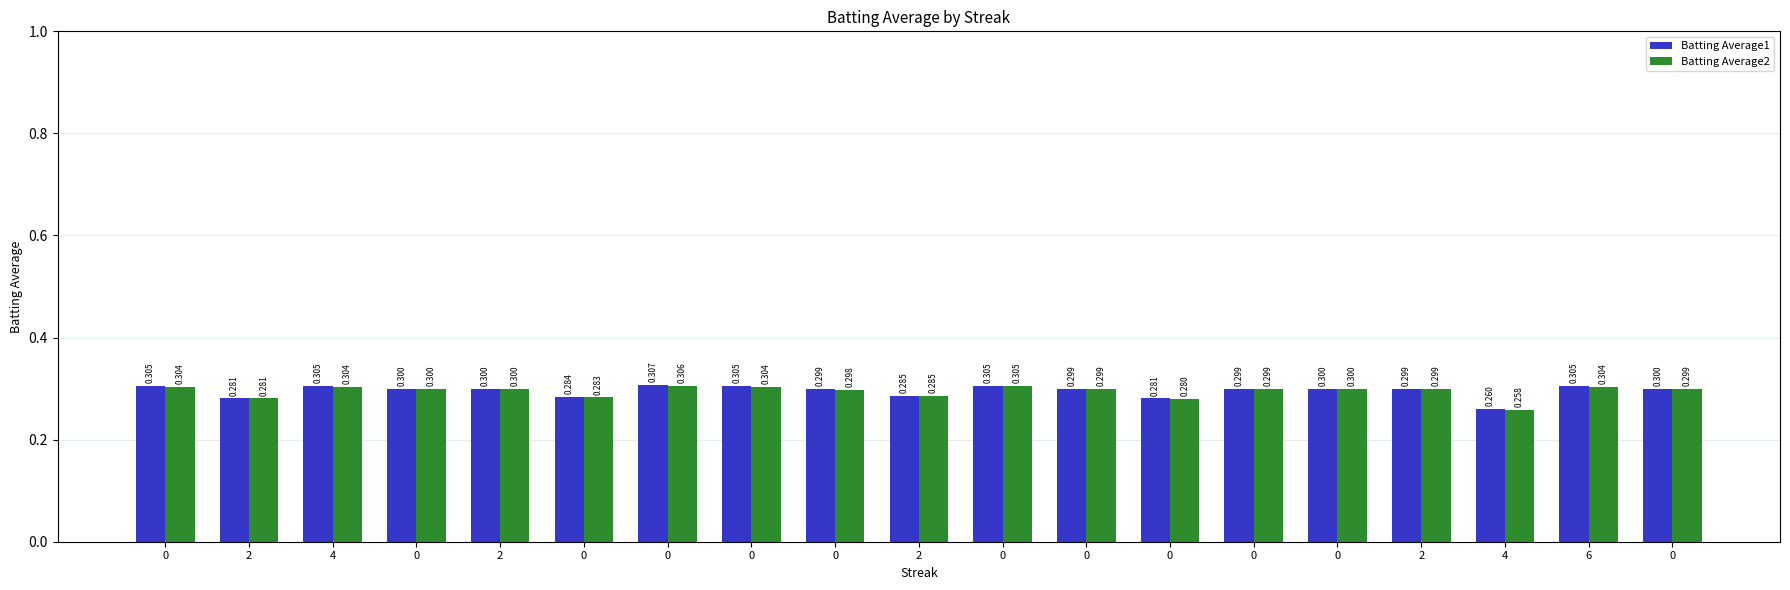

Between 2 and 0, which series saw the biggest shift?

Batting Average2